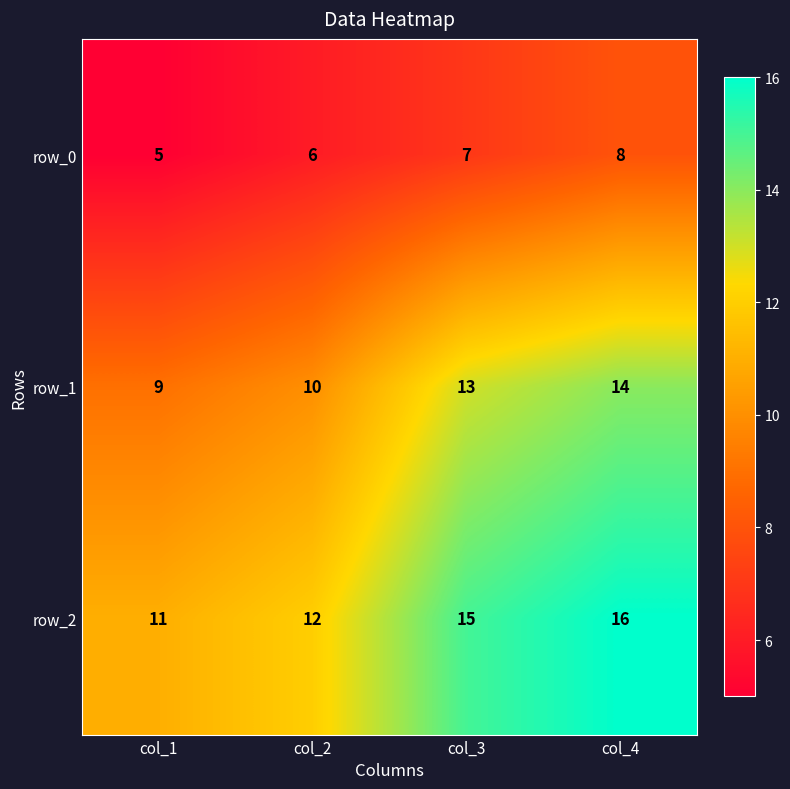

At which category is the sum across all series the highest?

col_4